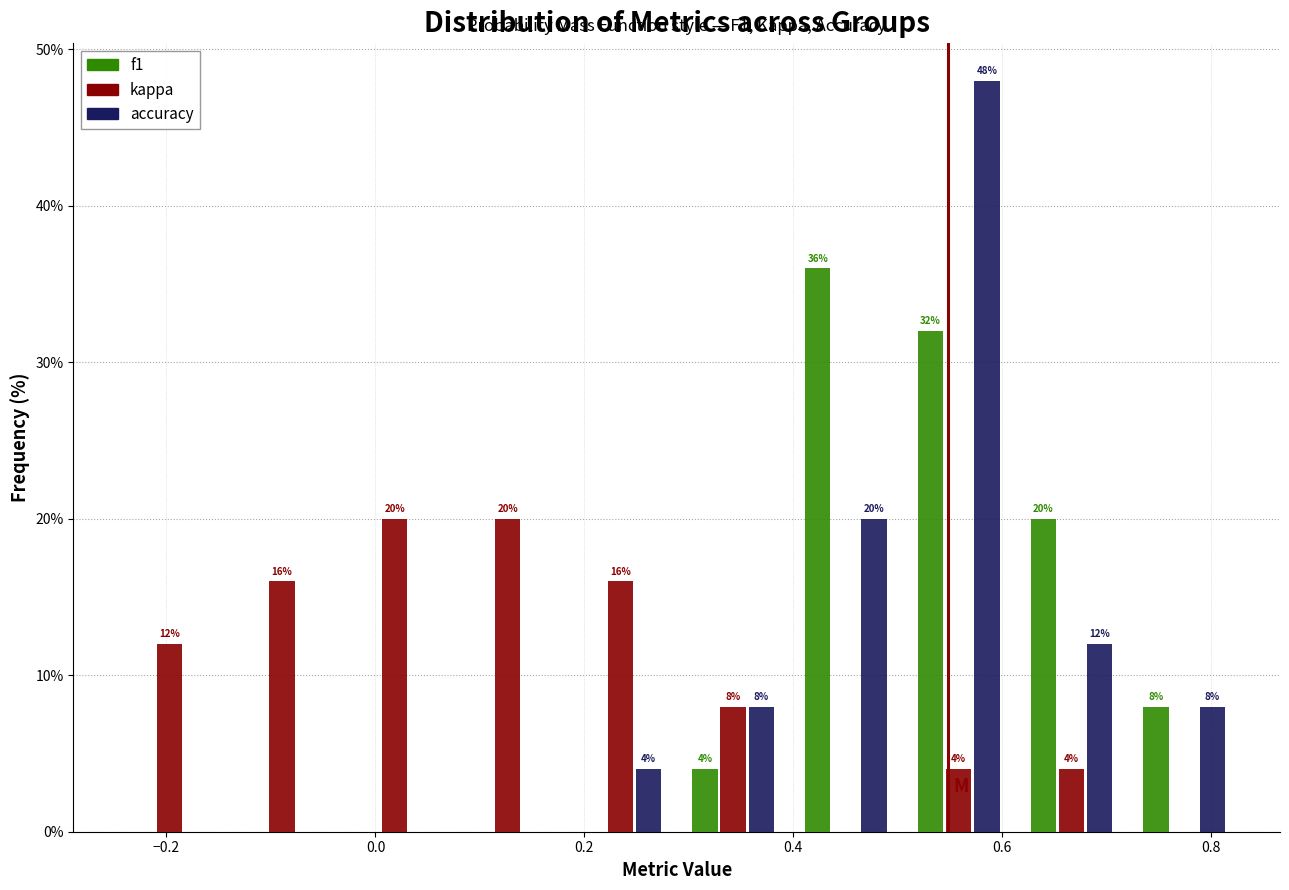

In the accuracy series, which range on the x-axis has the tallest bar?

0.50 to 0.62